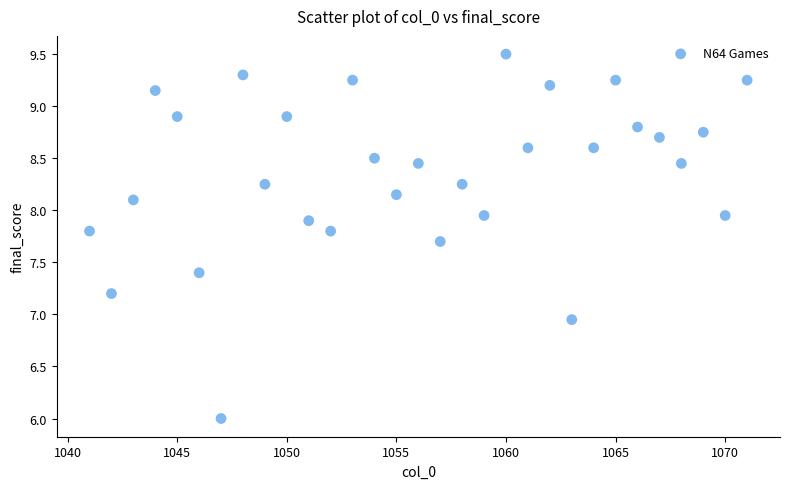

What is the range of X values (max minus min)?

30.0